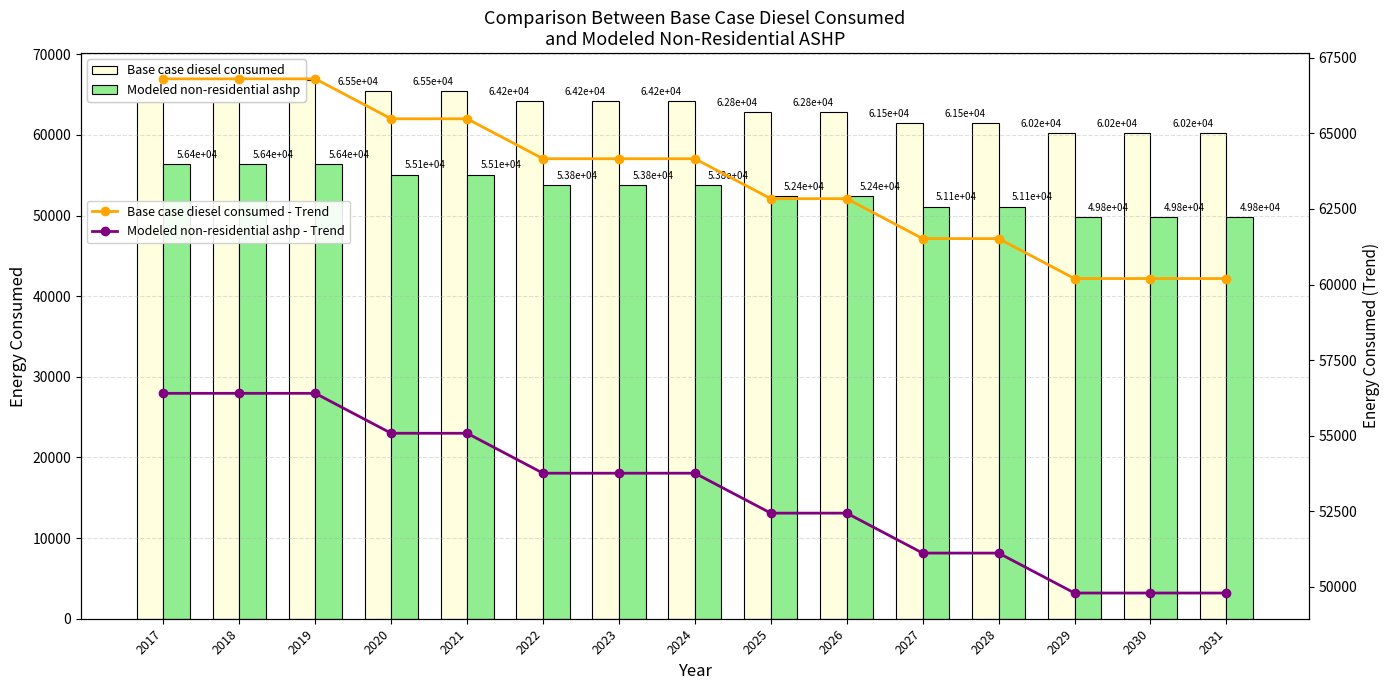

Which has a higher value, 2027 or 2025?

2025